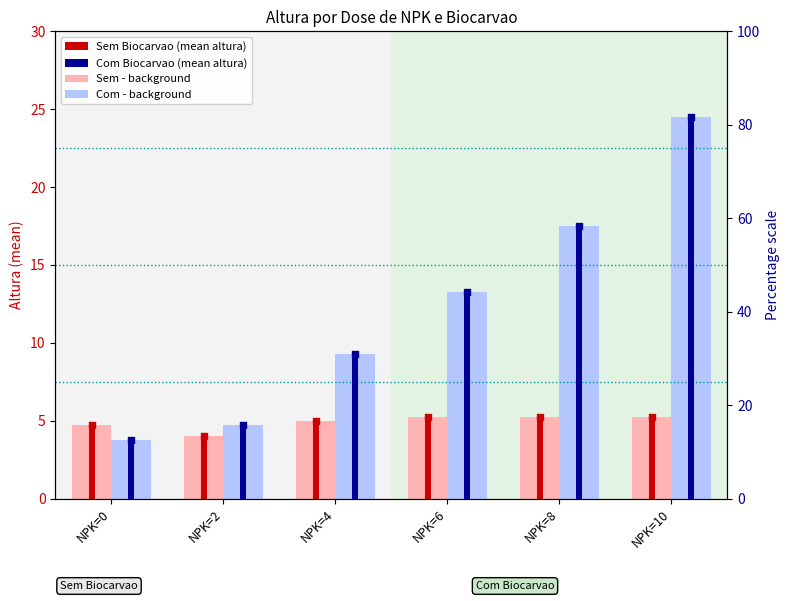

At how many categories does at least one series exceed 16?

2